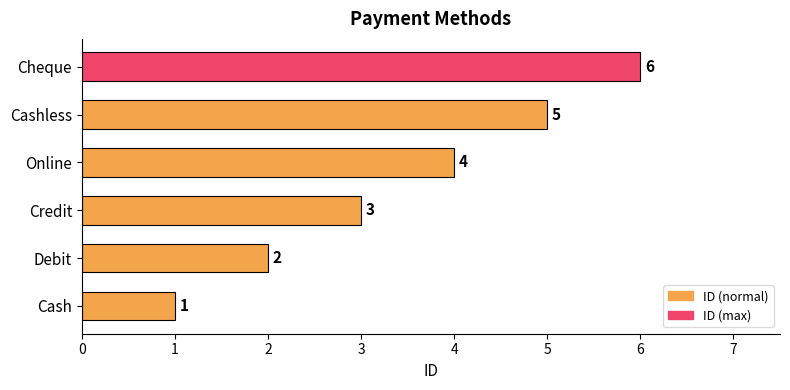

List the labels in order of value, largest first.

Cheque, Cashless, Online, Credit, Debit, Cash